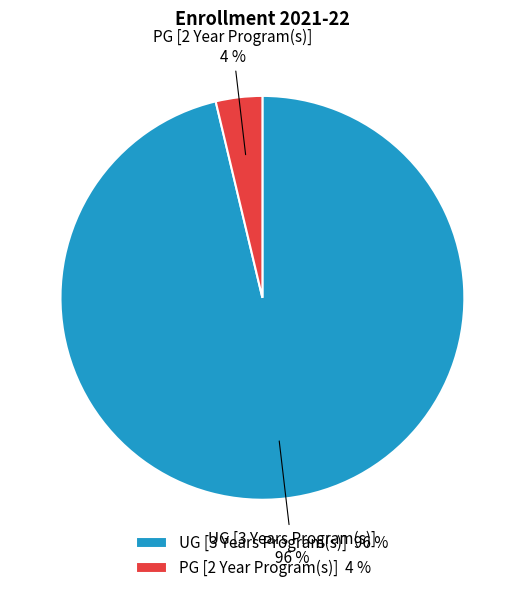

Is there a majority slice in this chart?

Yes